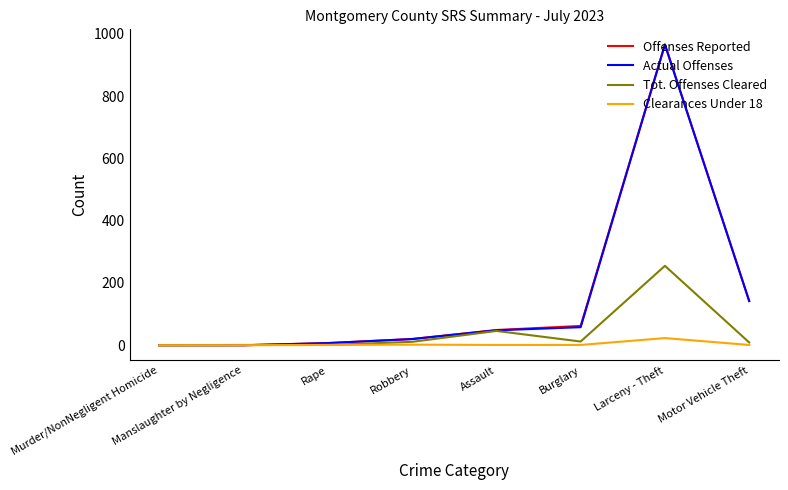

What is the total value across all series at Larceny - Theft?

2209